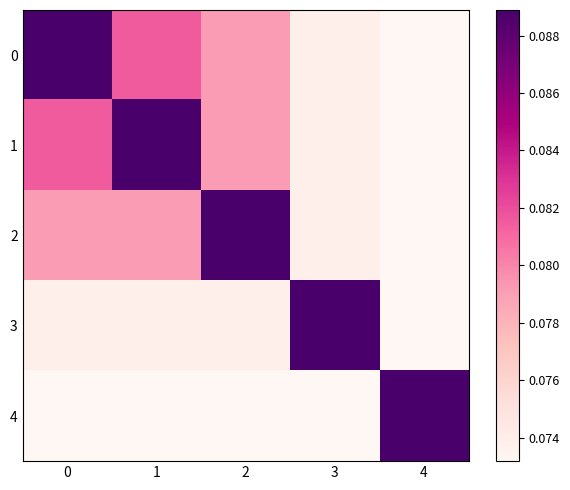

Reading left to right, extract all data points from this chart.

0: 0=0.1	1=0.1	2=0.1	3=0.1	4=0.1
1: 0=0.1	1=0.1	2=0.1	3=0.1	4=0.1
2: 0=0.1	1=0.1	2=0.1	3=0.1	4=0.1
3: 0=0.1	1=0.1	2=0.1	3=0.1	4=0.1
4: 0=0.1	1=0.1	2=0.1	3=0.1	4=0.1